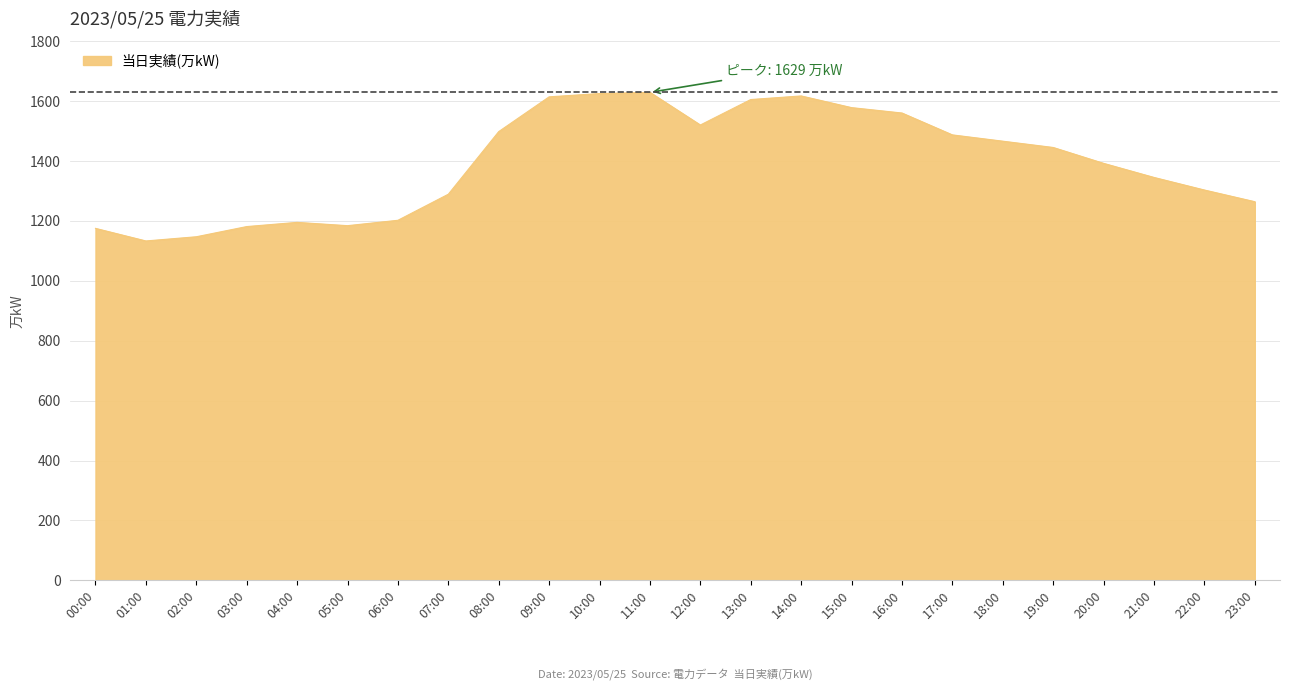

What is the minimum value shown in the chart?

1133